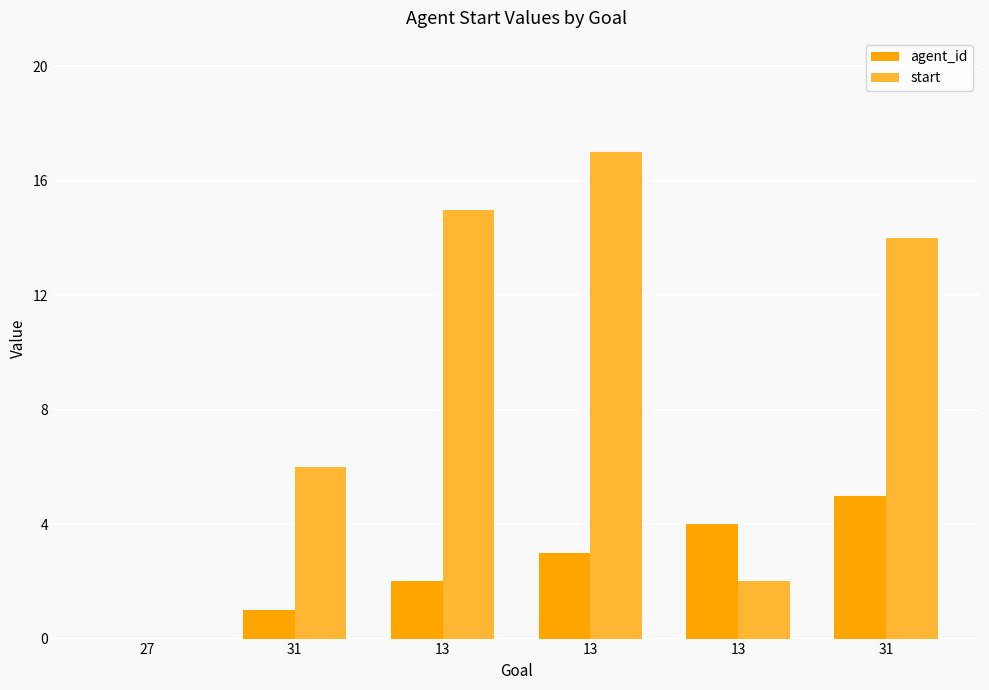

Are the bars horizontal?

No